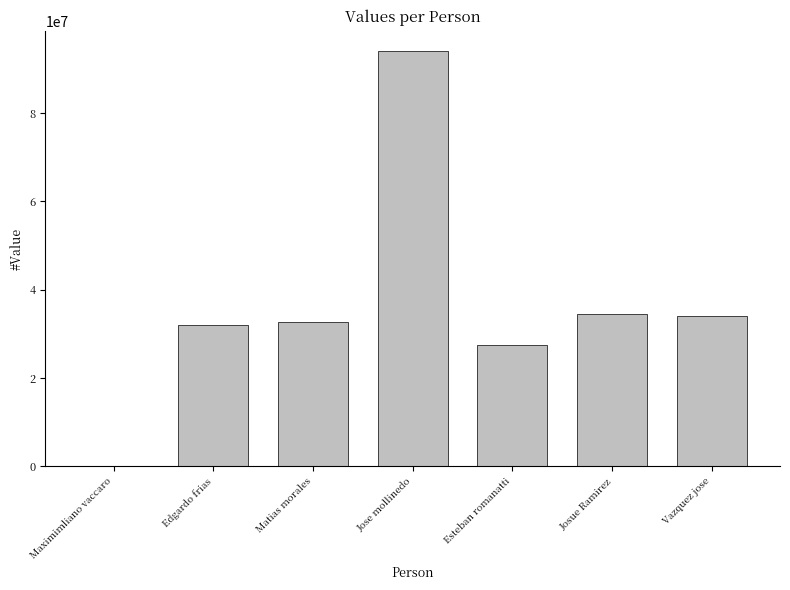

Is it true that the value at Edgardo frias is 12159575?

False